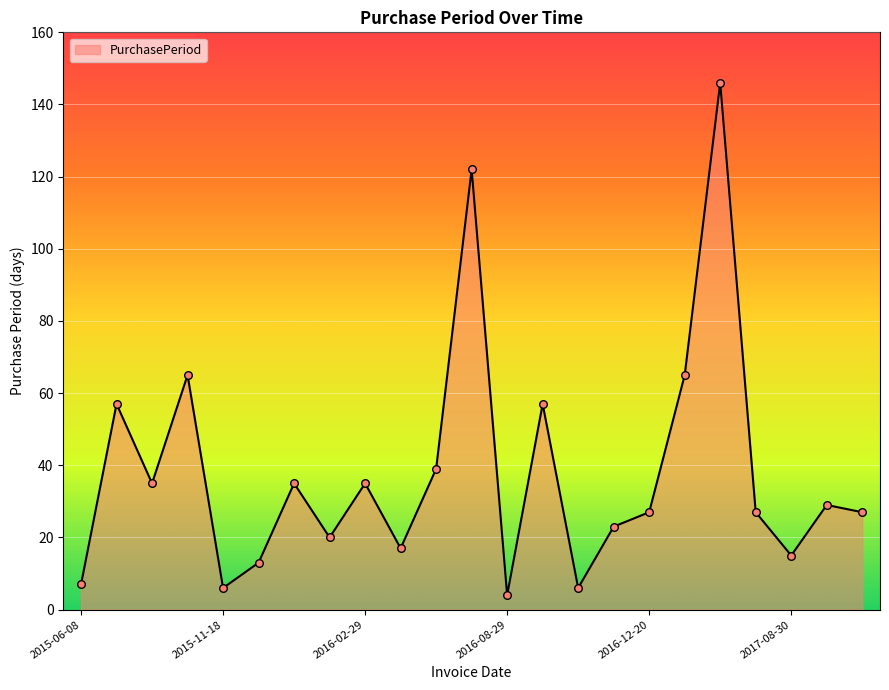

What is the difference between the maximum and minimum values?

142